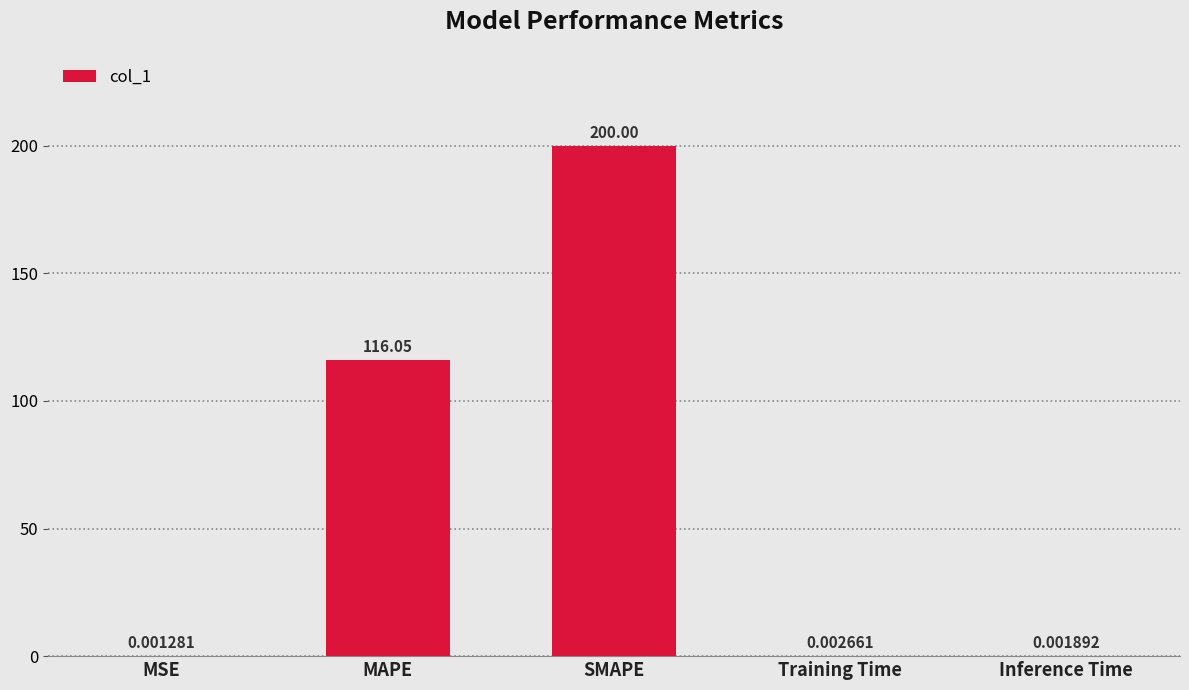

How many categories are shown in the chart?

5